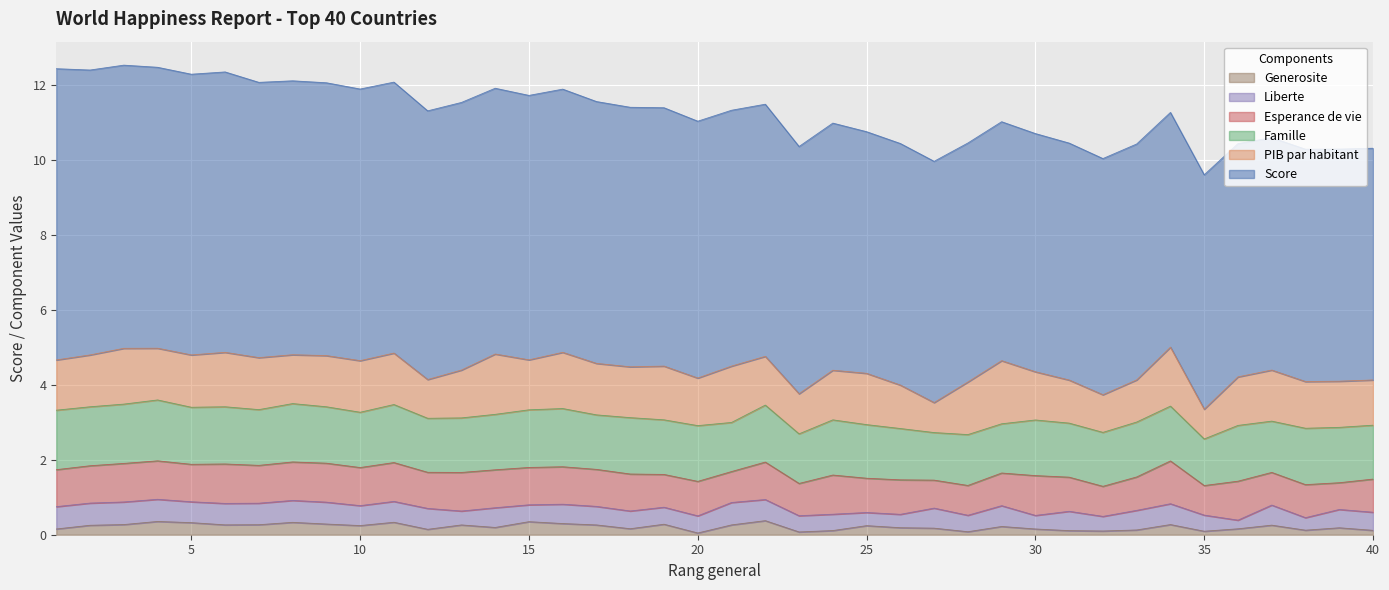

Read the Score value at 12.

7.2